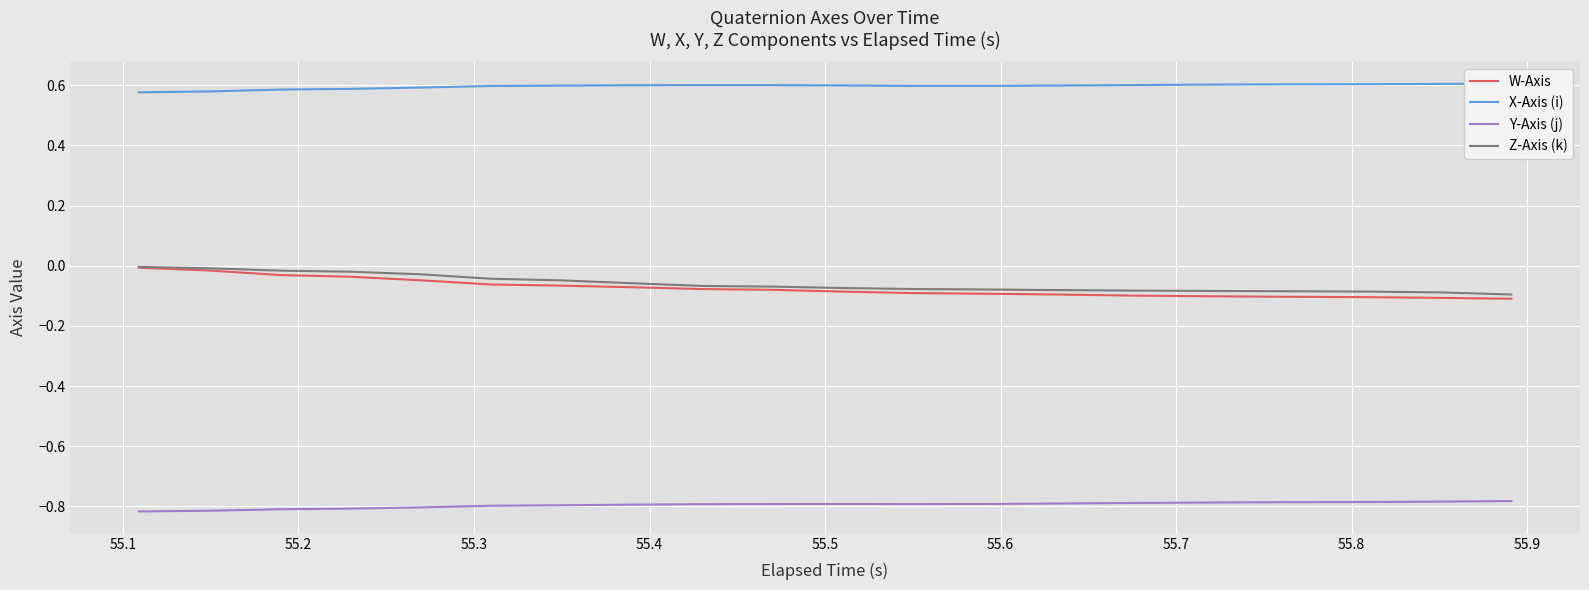

True or false: Y-Axis (j) and Z-Axis (k) cross at least once.

False